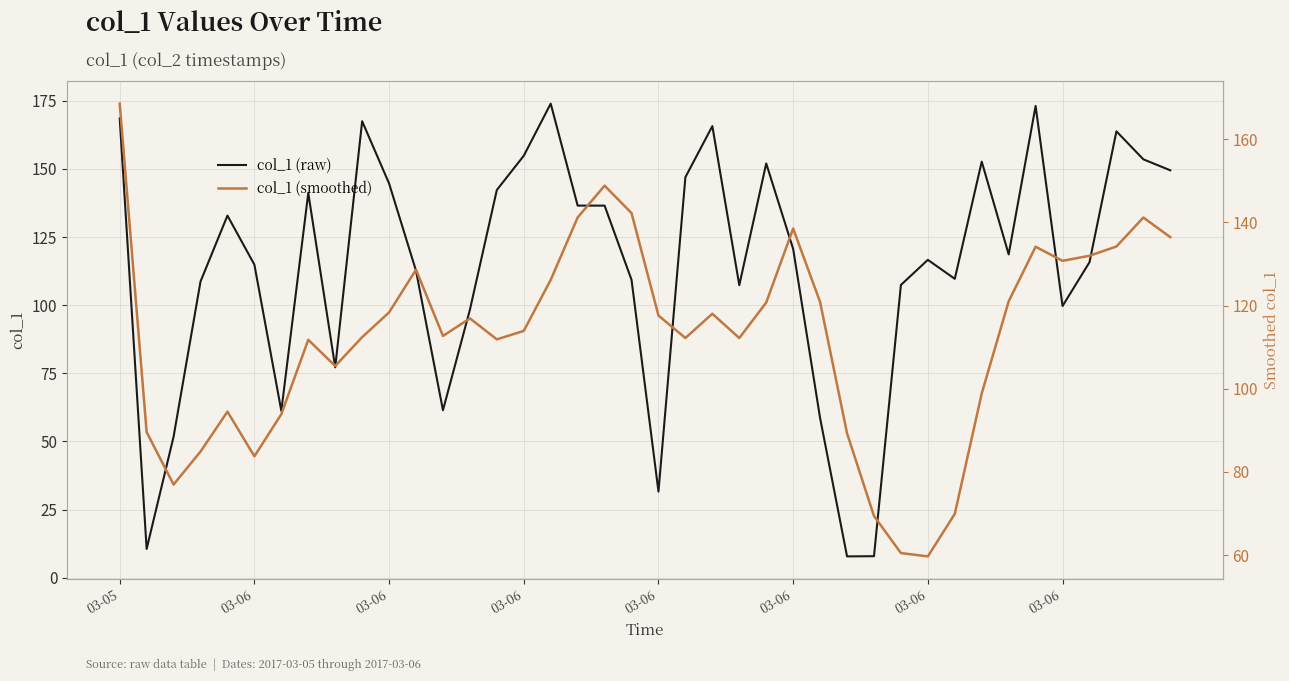

What is the difference between the second highest and second lowest values in the col_1 (raw) series?

165.2